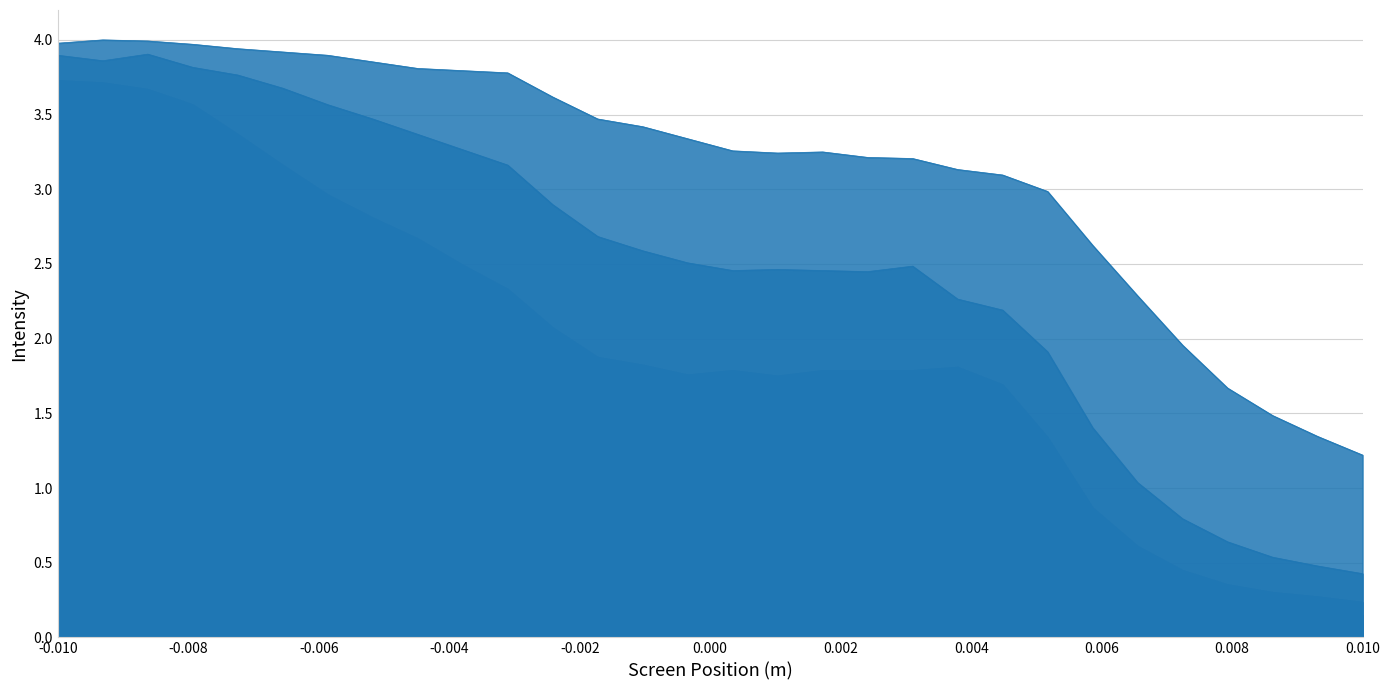

At which category does the chart reach its minimum across all series?

0.010